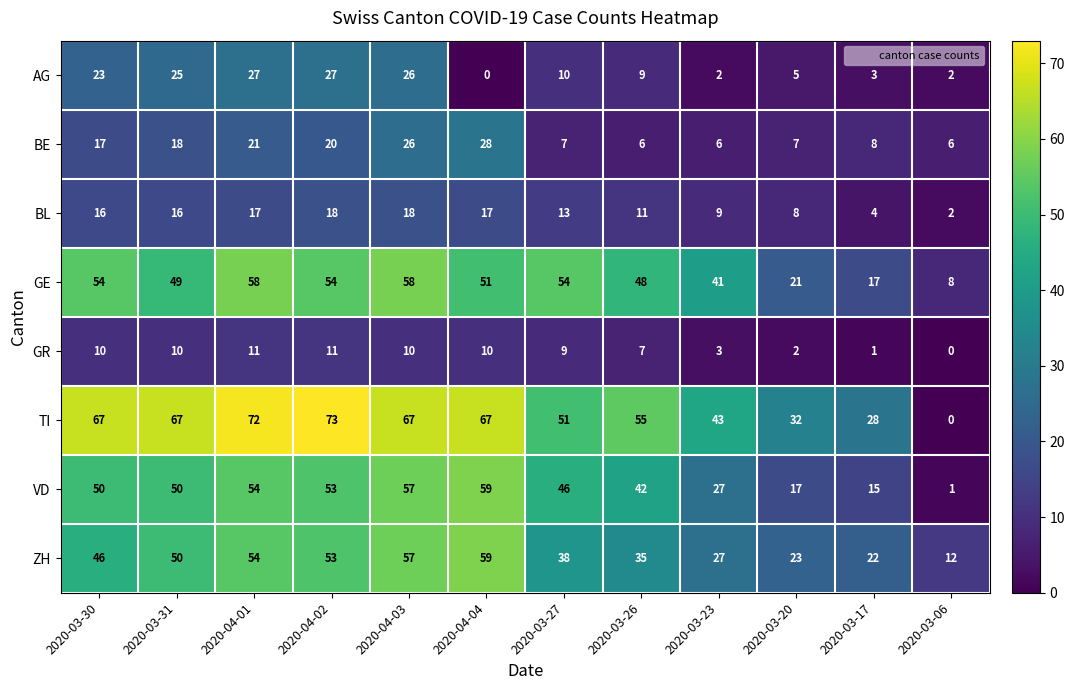

The GE series shows 76 at 2020-03-26. True or false?

False